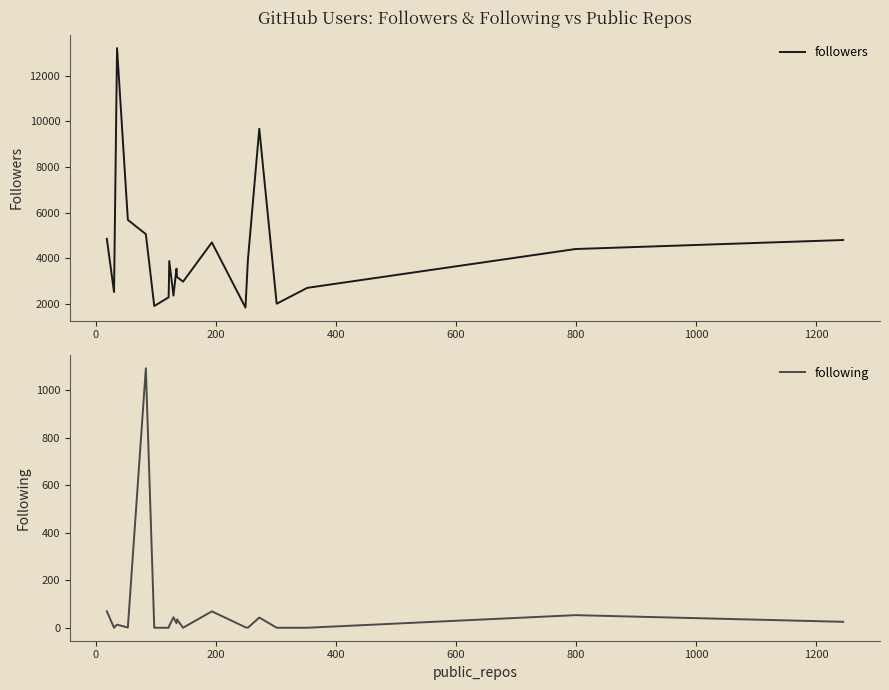

How many data points does each series have?

20